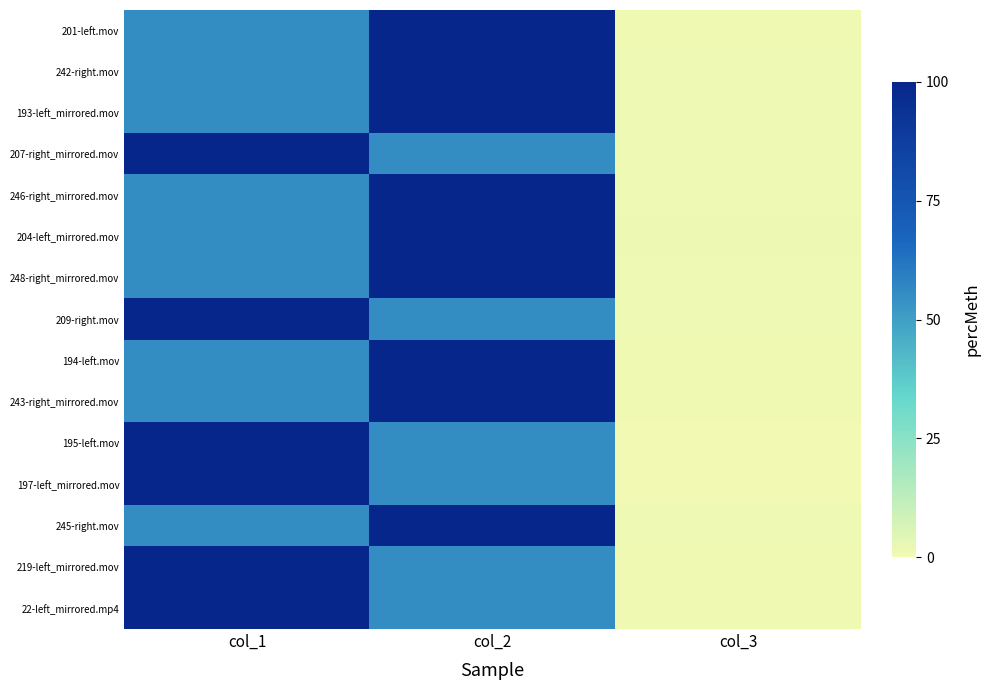

Which series changed the most between col_2 and col_3?

243-right_mirrored.mov